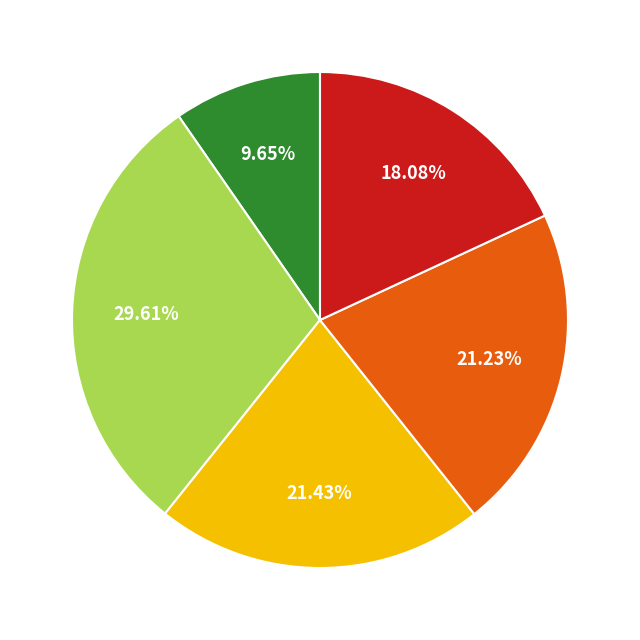

Is there a majority slice in this chart?

No